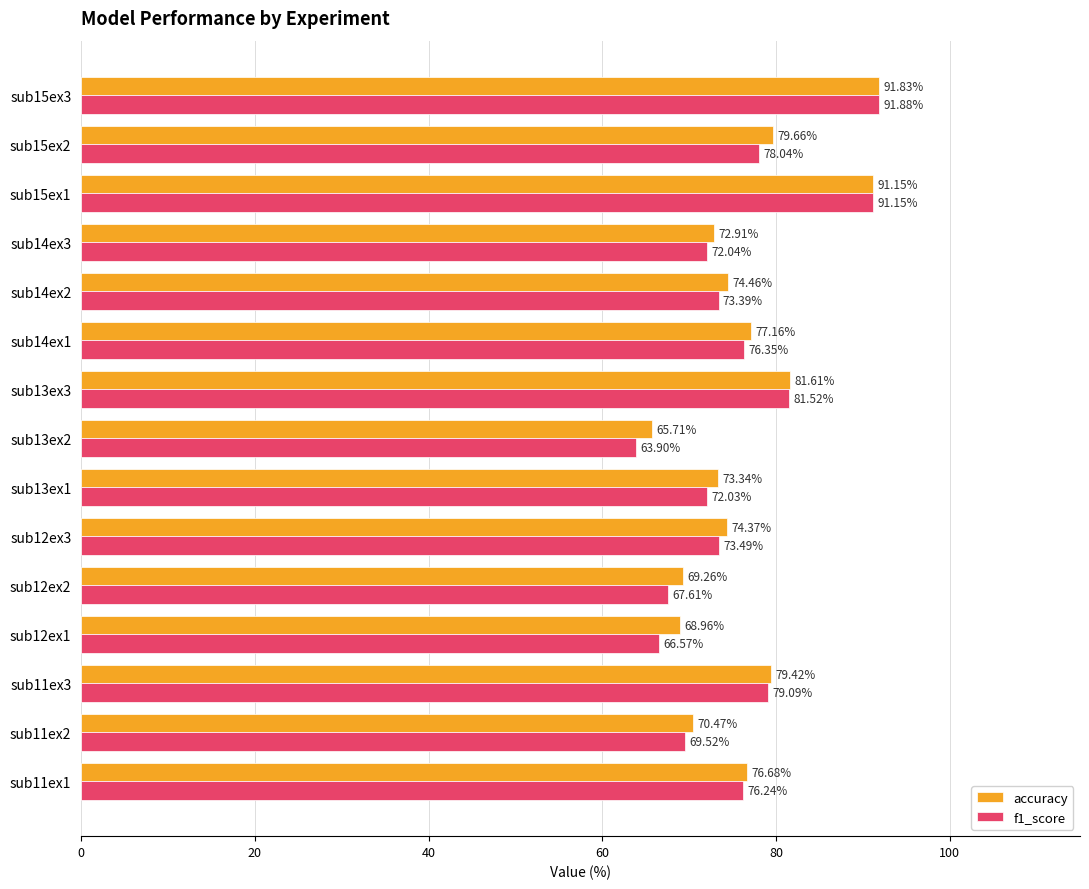

What is the difference between the highest and lowest values at sub13ex2?

1.8